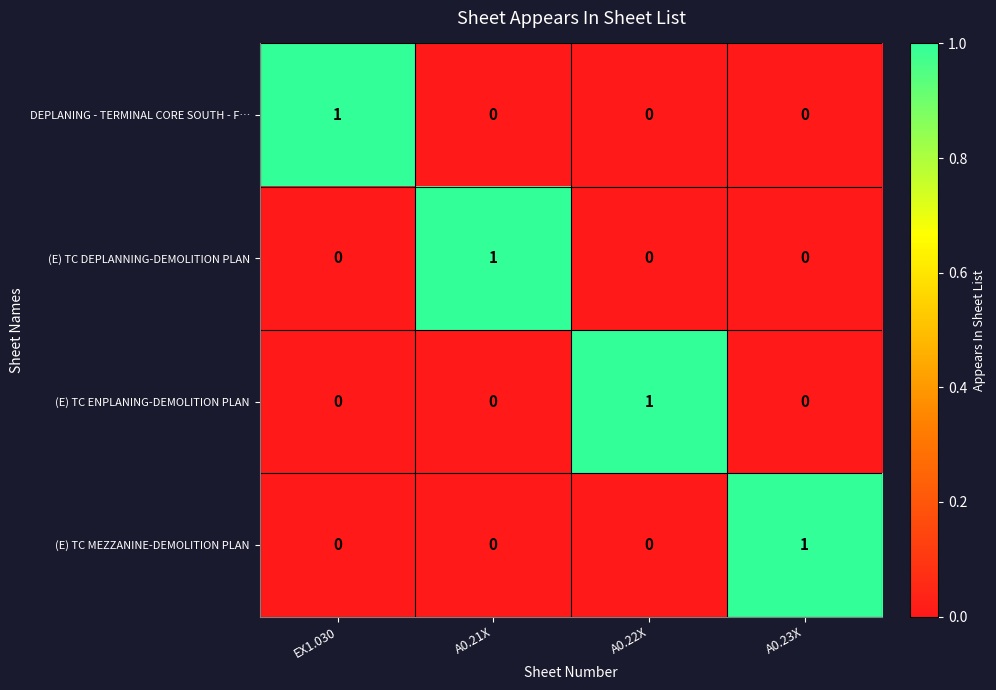

At how many categories does at least one series exceed 0?

4